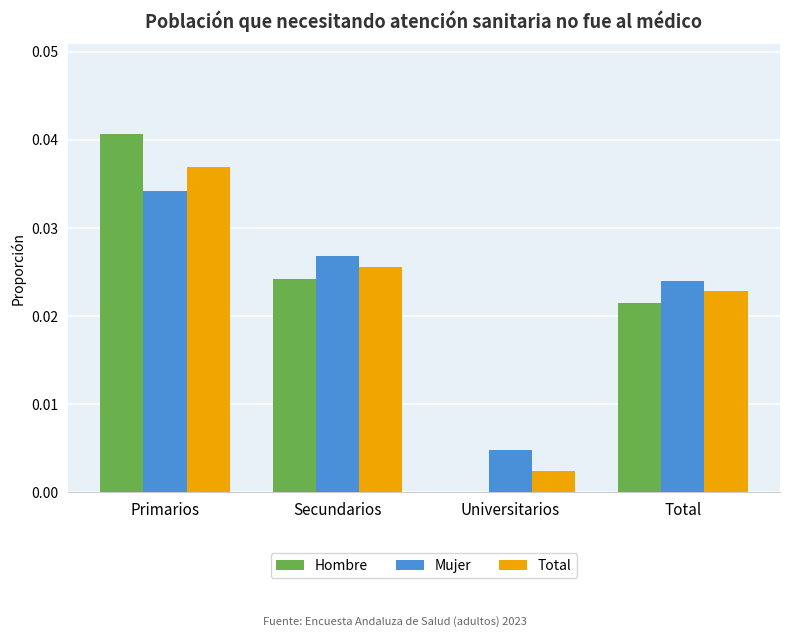

Which label corresponds to the largest value in the chart?

Primarios